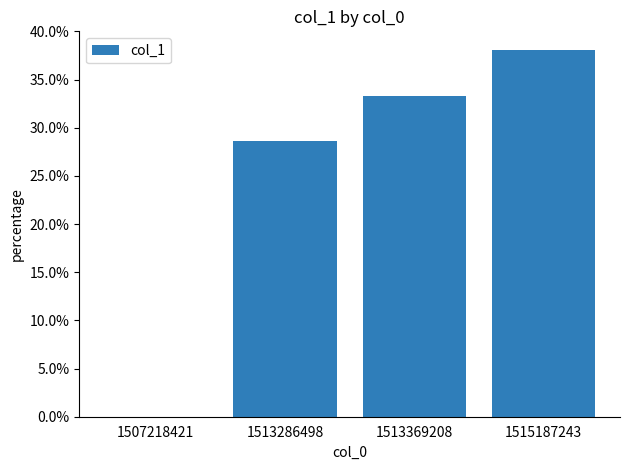

Reading right to left, list all the values displayed in this chart.

1515187243=0.4	1513369208=0.3	1513286498=0.3	1507218421=0.0